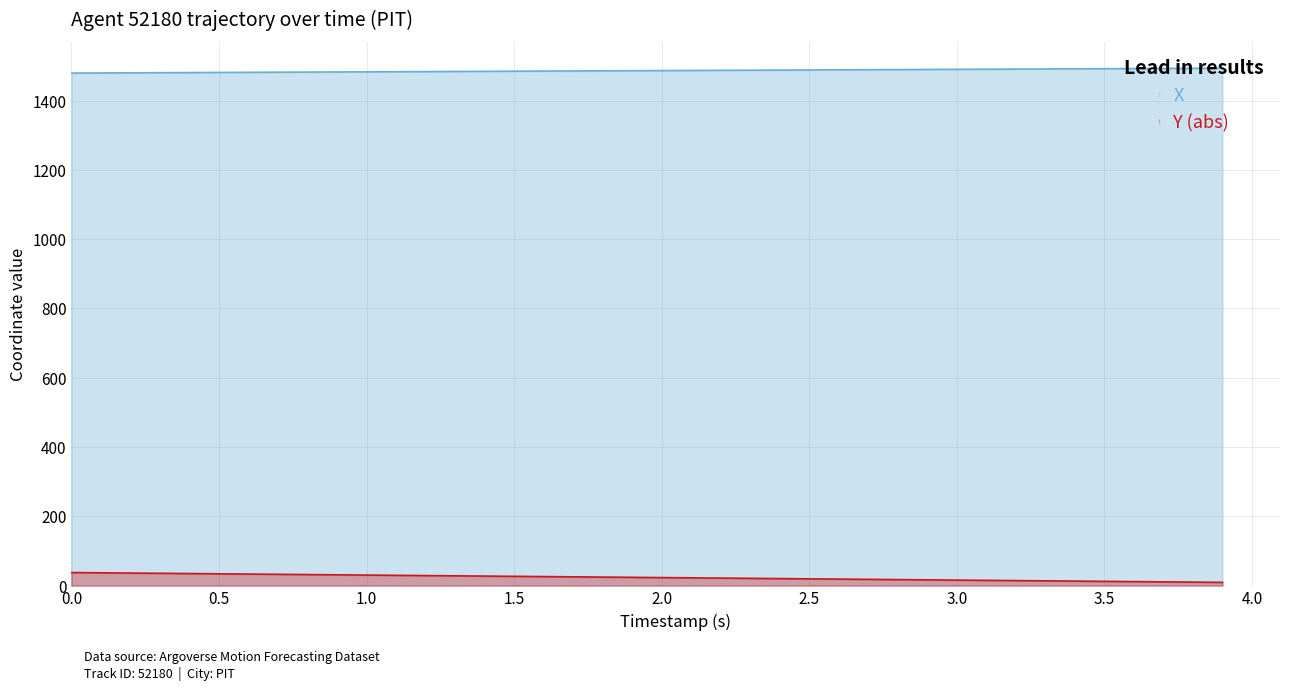

What is the difference between the maximum and second lowest values in the Y series?

27.6